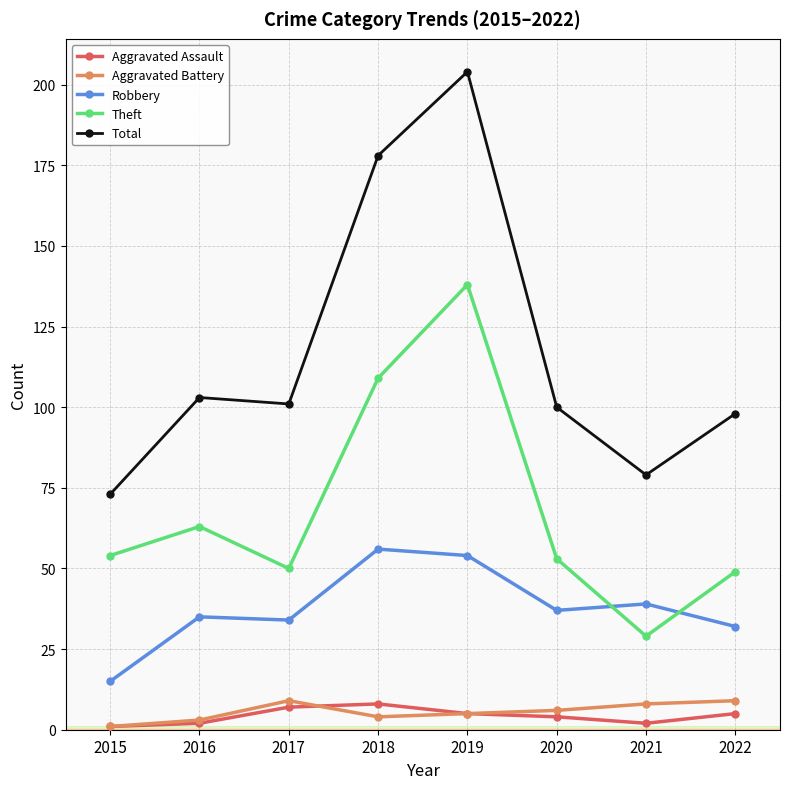

Read the Theft value at 2020.

53